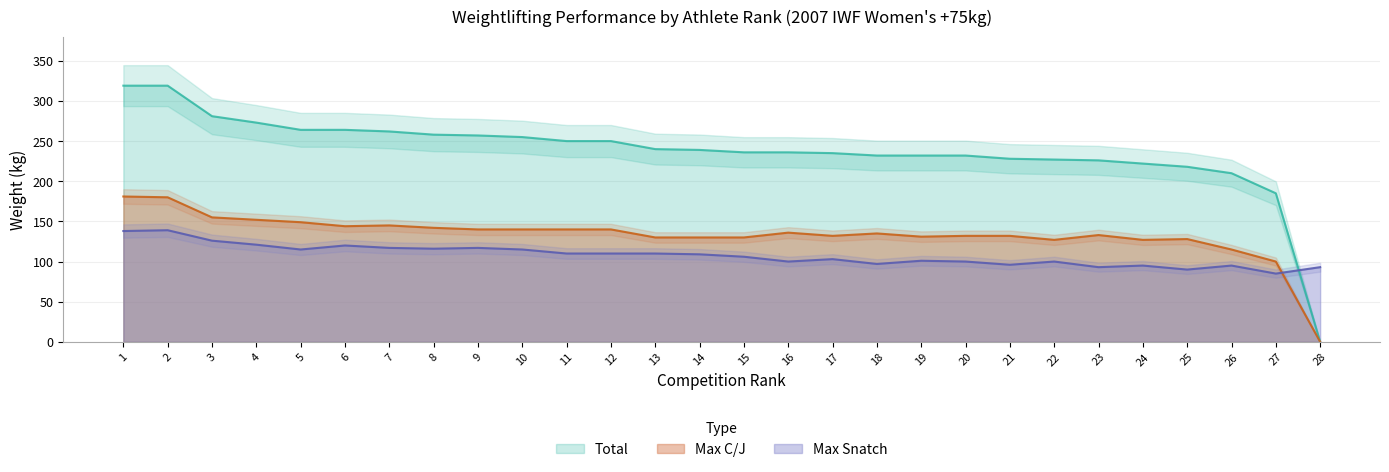

Which category has the highest value in the Max Snatch series?

2